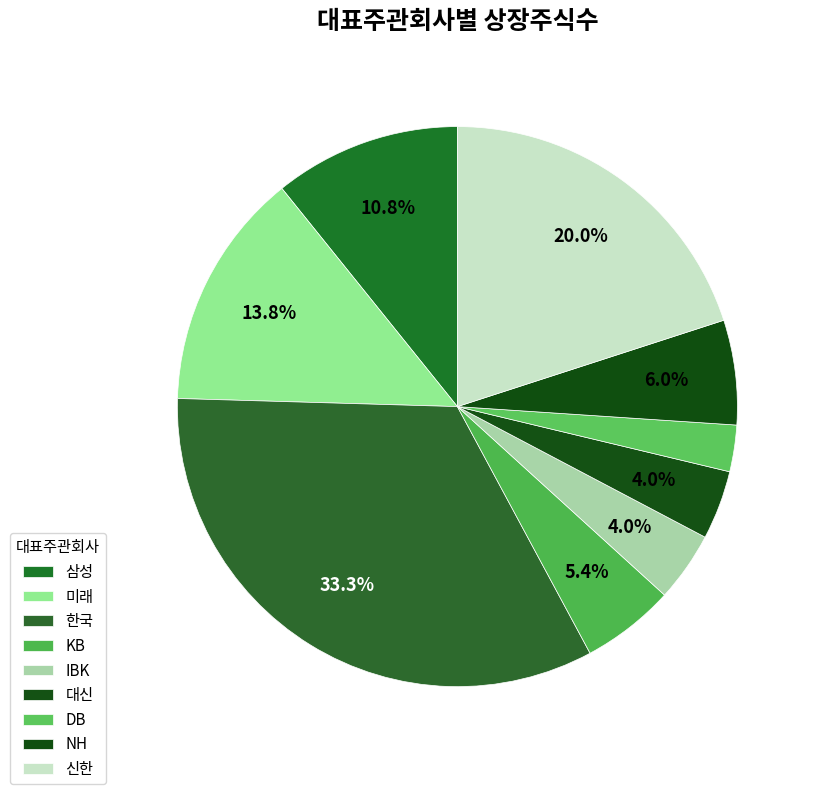

Count the number of slices in the pie.

9